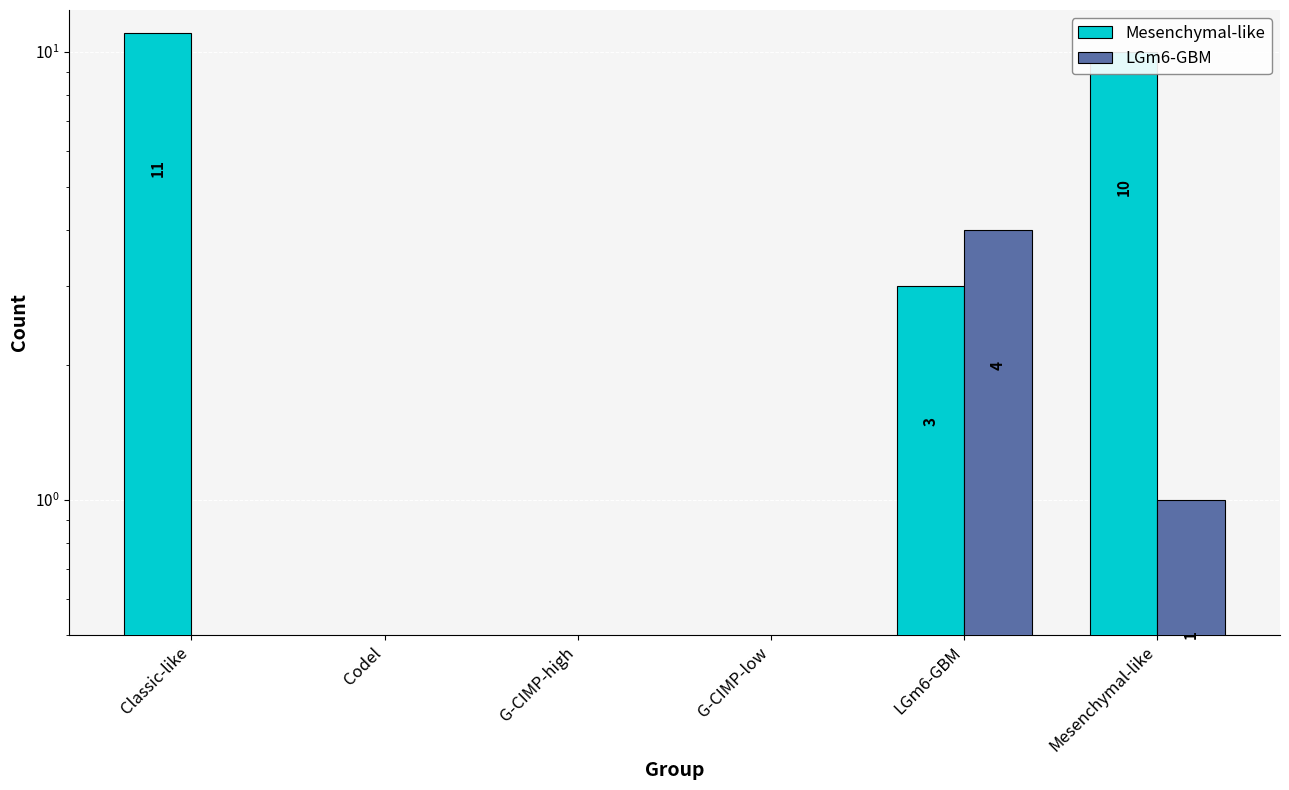

Is the value of Mesenchymal-like at Classic-like greater than the value of LGm6-GBM at Classic-like?

Yes